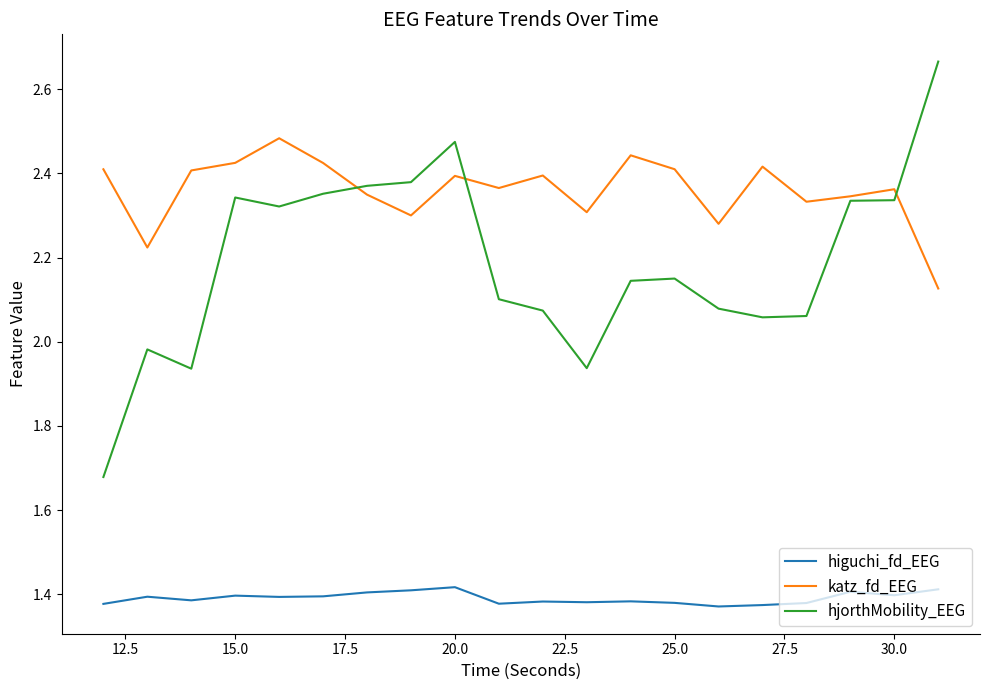

Does the chart have visible grid lines?

No